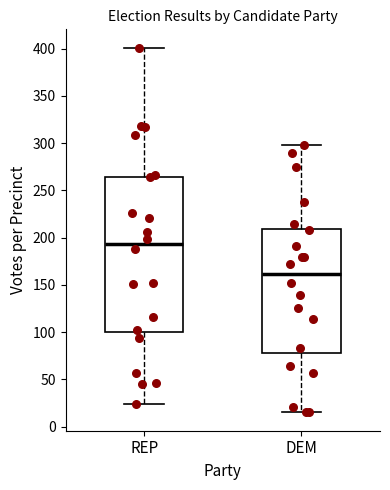

Where does the lower whisker of the box for REP end on the y-axis? The values are not printed on the chart, so give them approximately, as read against the axis.

25